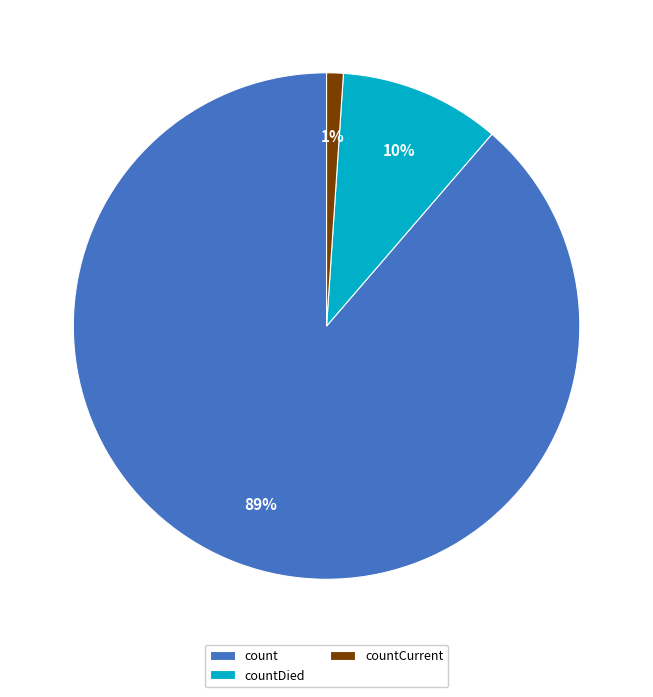

To the nearest percent, what is the difference between the count and countCurrent slice percentages?

88%